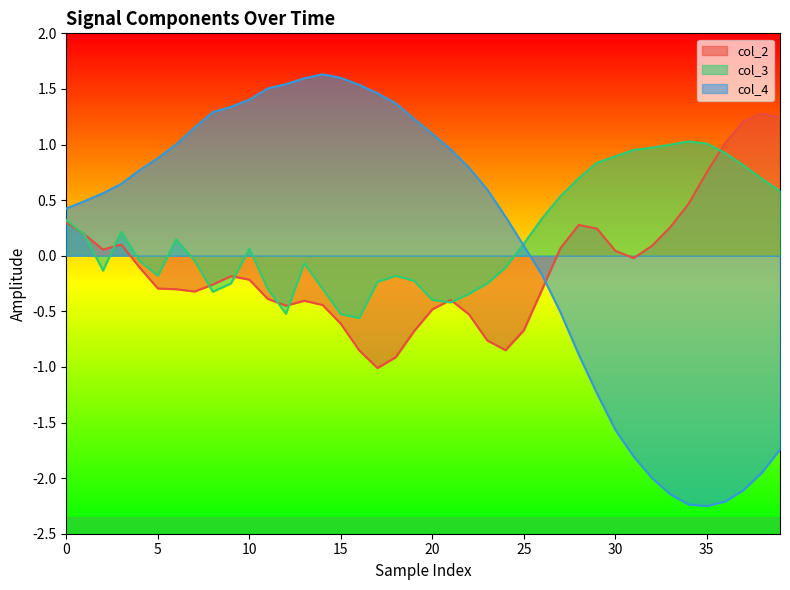

At which category does the chart reach its minimum across all series?

35